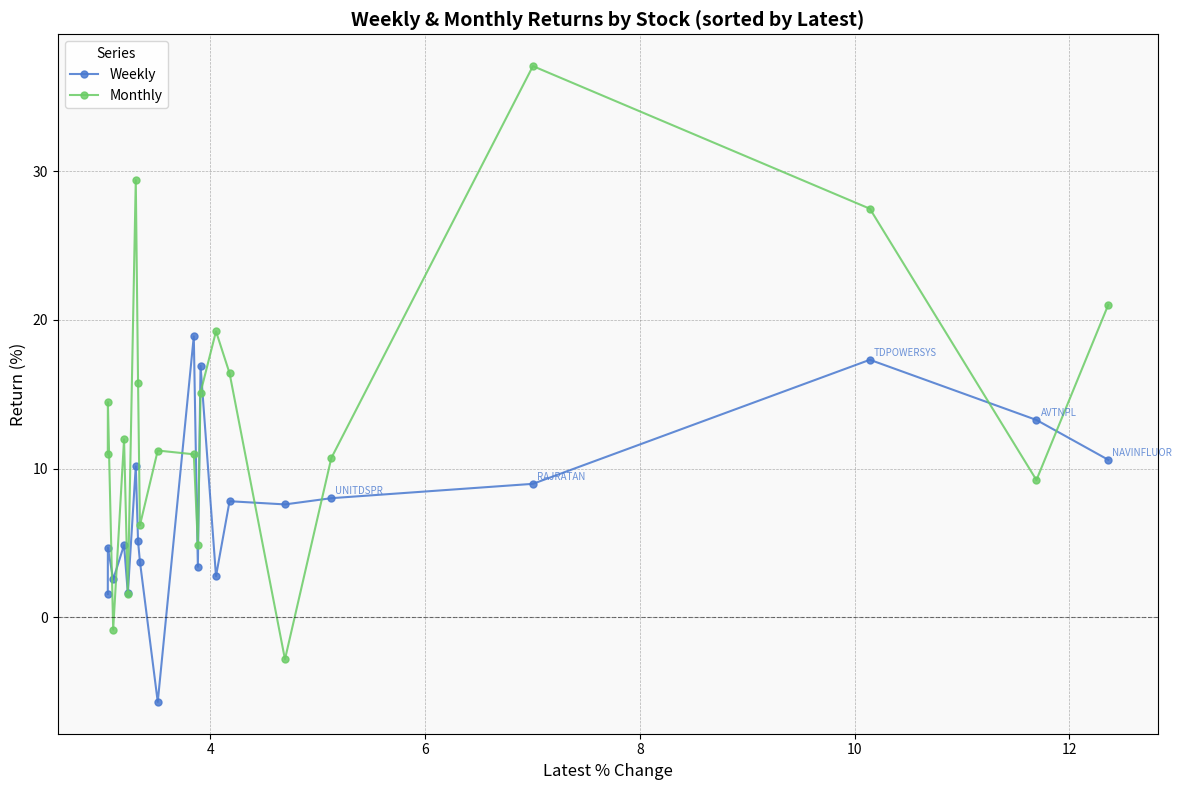

At how many categories does at least one series exceed 31?

1